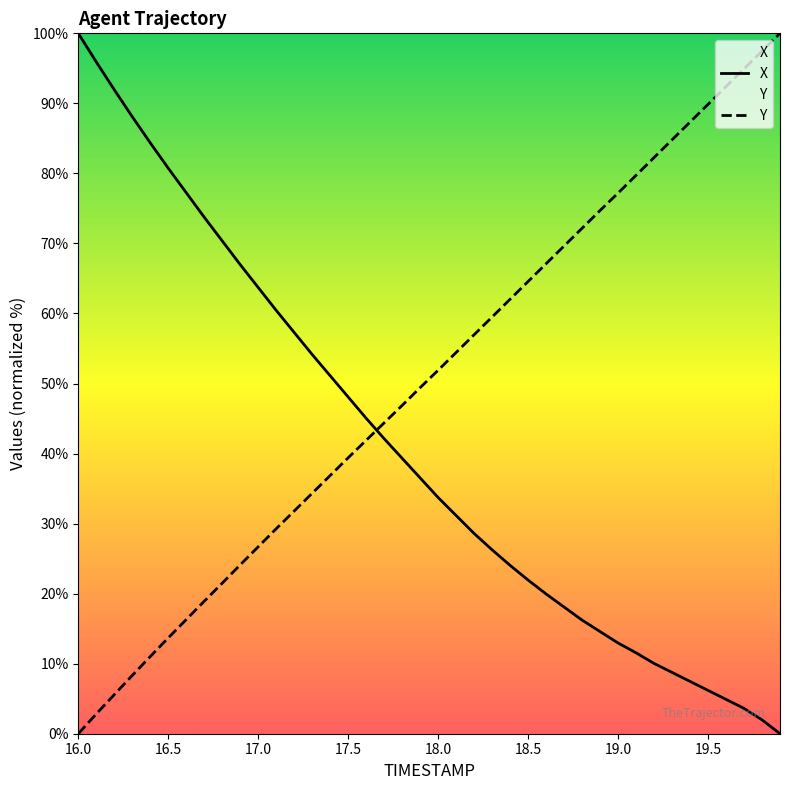

Is this an area chart (filled region under the line)?

No